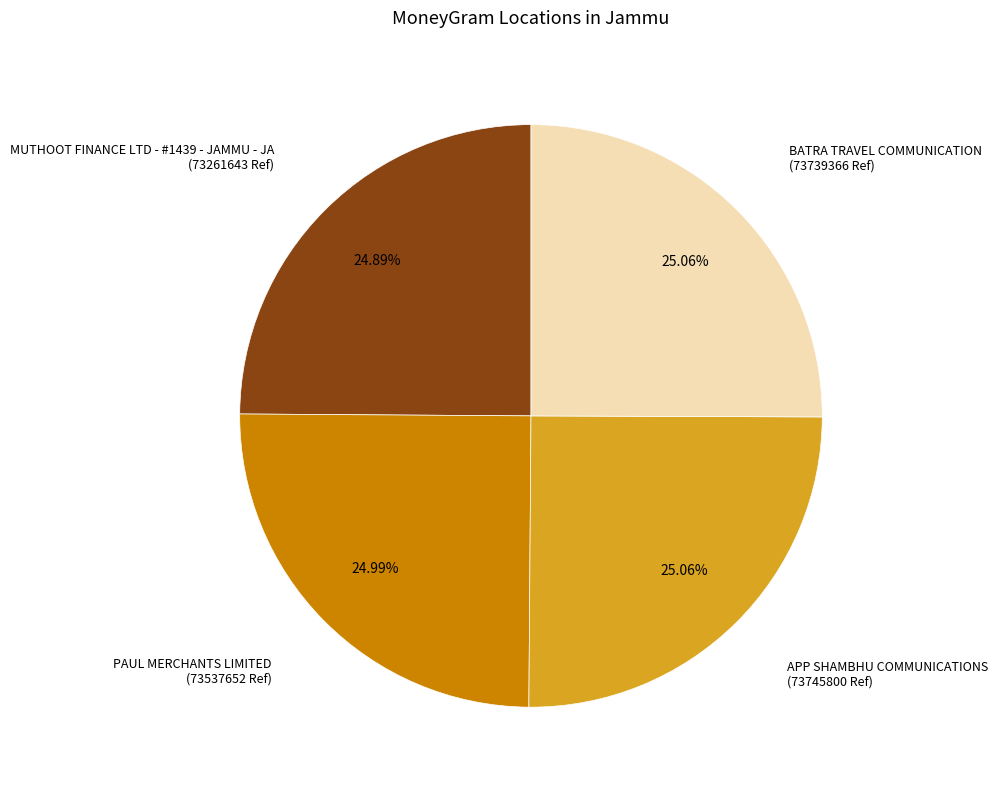

Is there a majority slice in this chart?

No